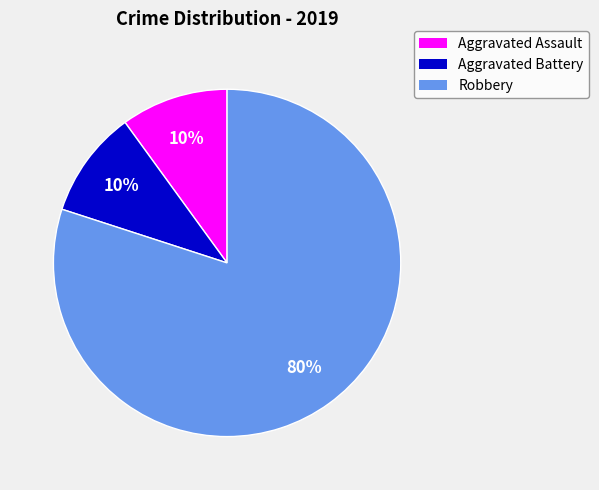

The Robbery slice represents 80% of the pie. True or false?

True